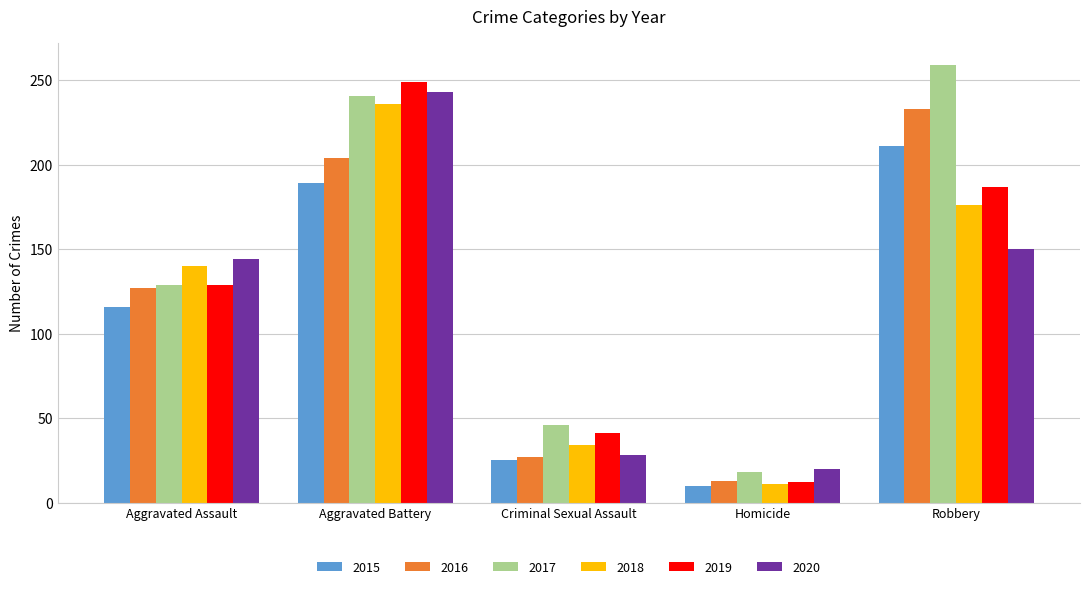

What is the value of the 2018 bar at the 3rd from the left?

34